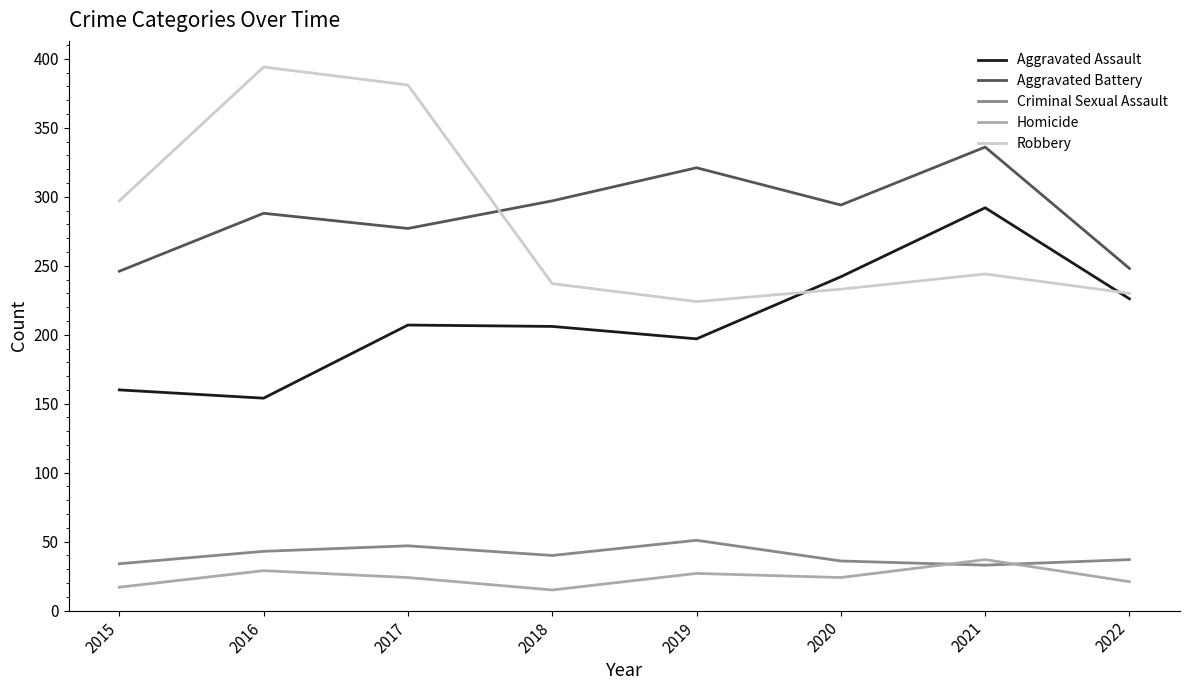

In Robbery, how many points are higher than both neighbors (excluding endpoints)?

2